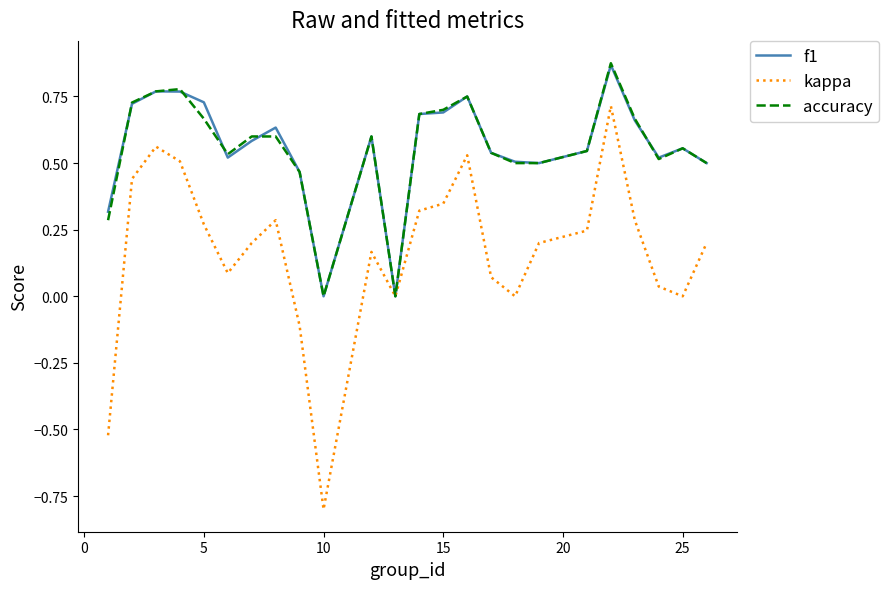

What is the smallest value displayed?

-0.8